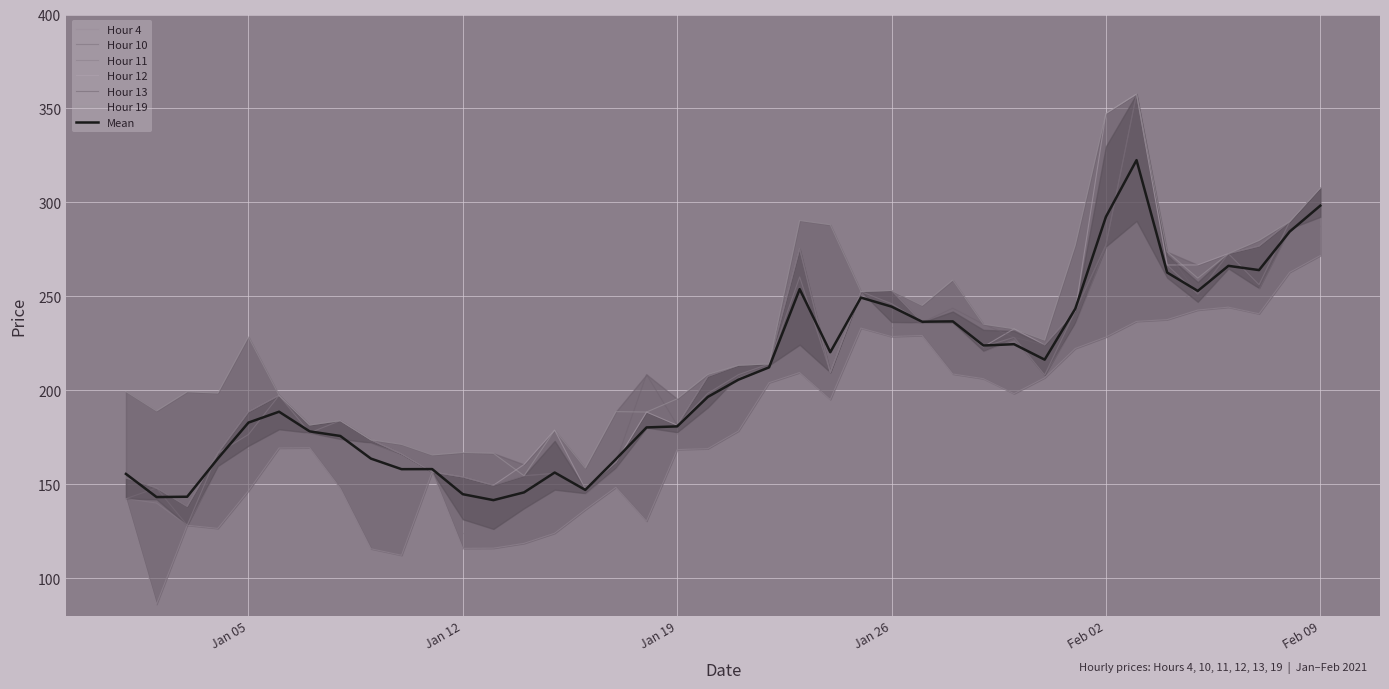

What is the label of the 37th point from the right?

2021-01-04